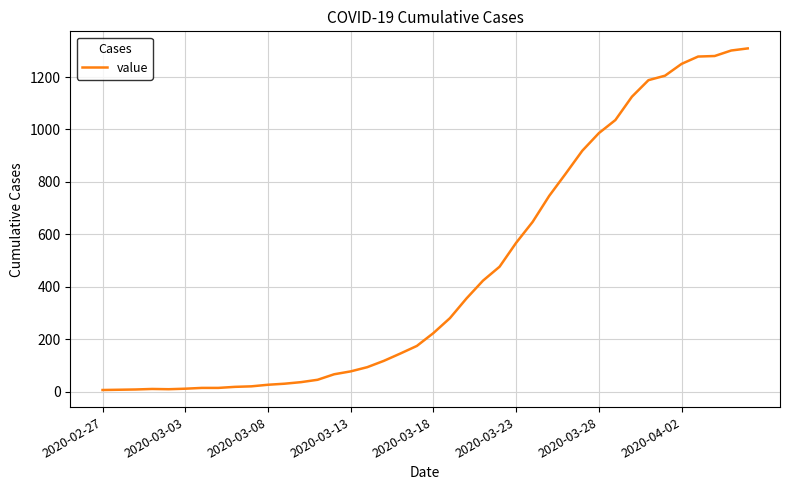

What is the difference between the maximum and minimum values?

1302